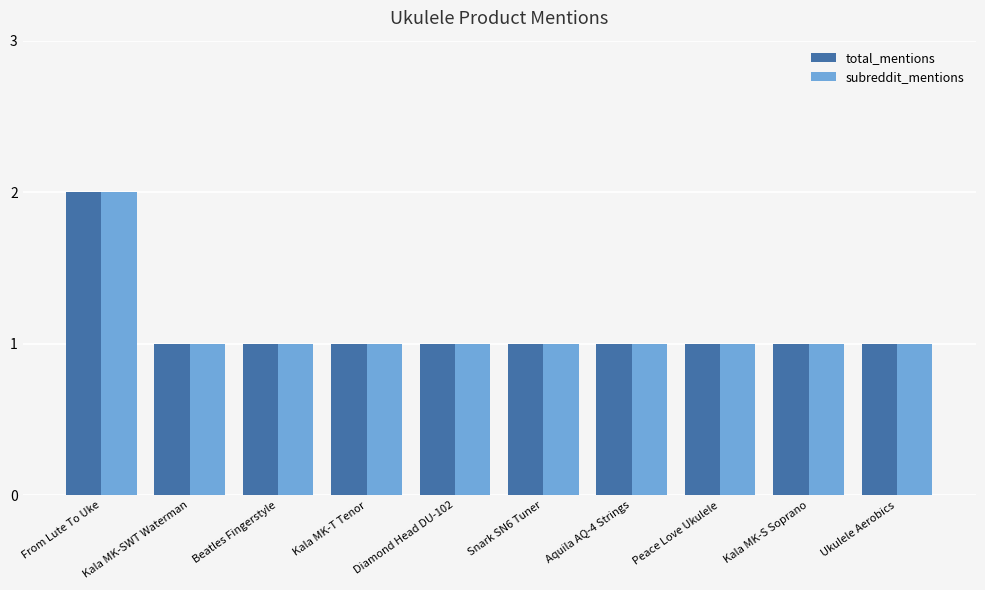

How many data points does each series have?

10